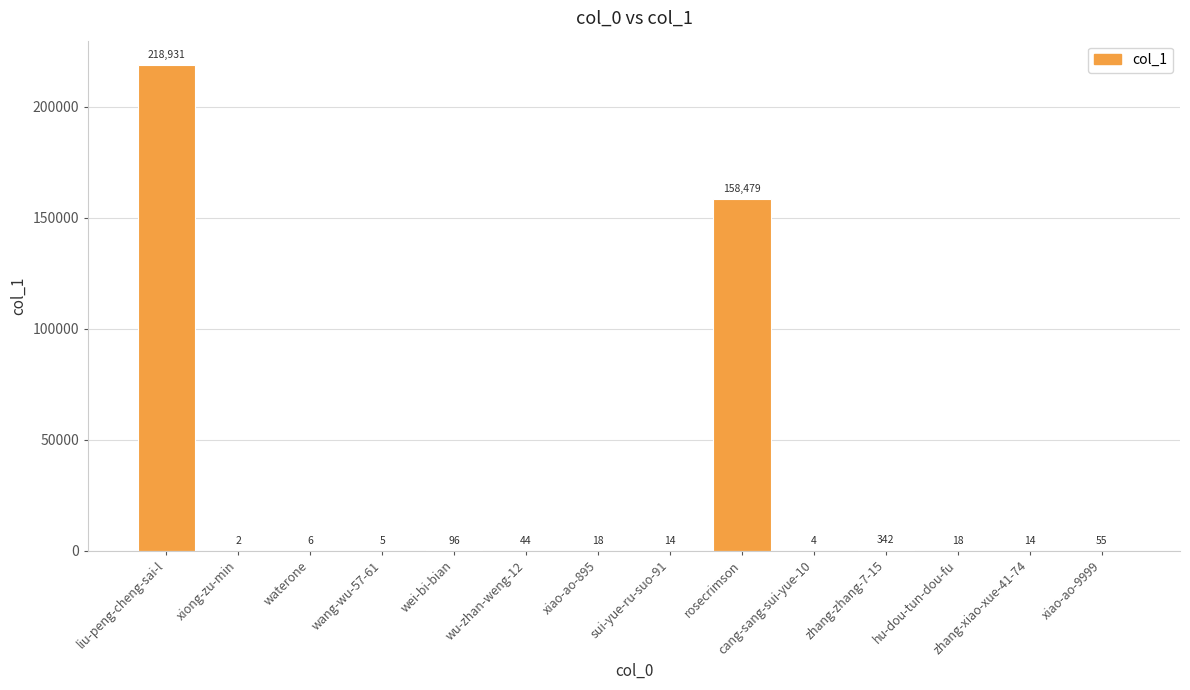

Reading left to right, extract all data points from this chart.

218931	2	6	5	96	44	18	14	158479	4	342	18	14	55